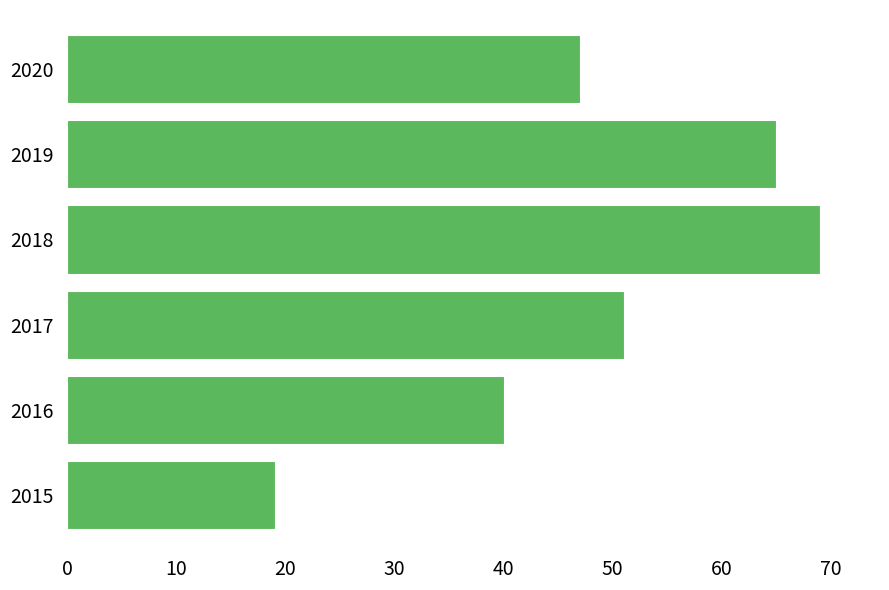

Reading bottom to top, list all the values displayed in this chart.

19	40	51	69	65	47